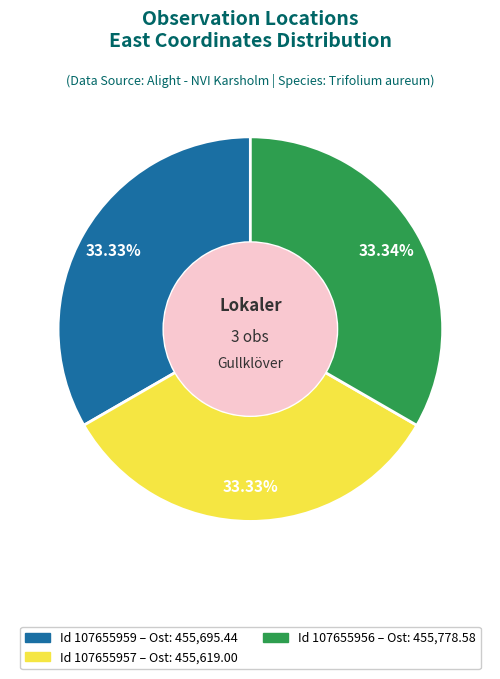

Is there a majority slice in this chart?

No